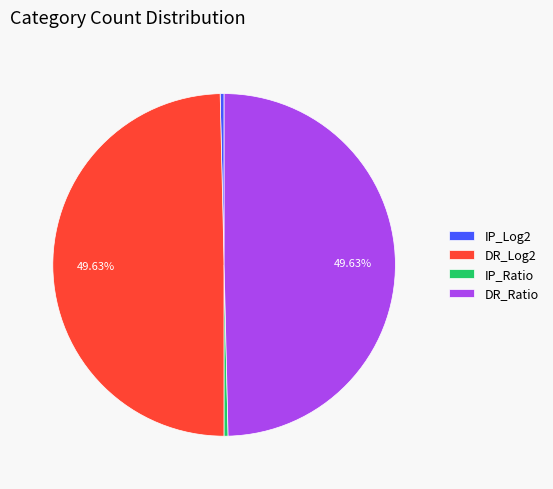

How many slices are in this pie chart?

4